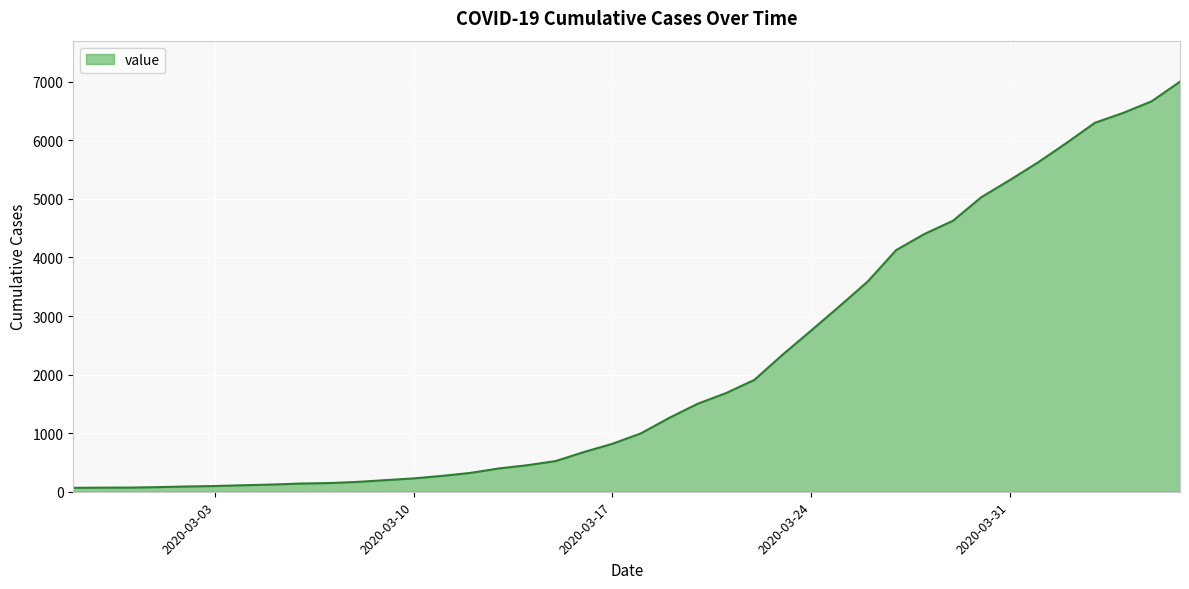

What is the difference between the maximum and minimum values?

6935